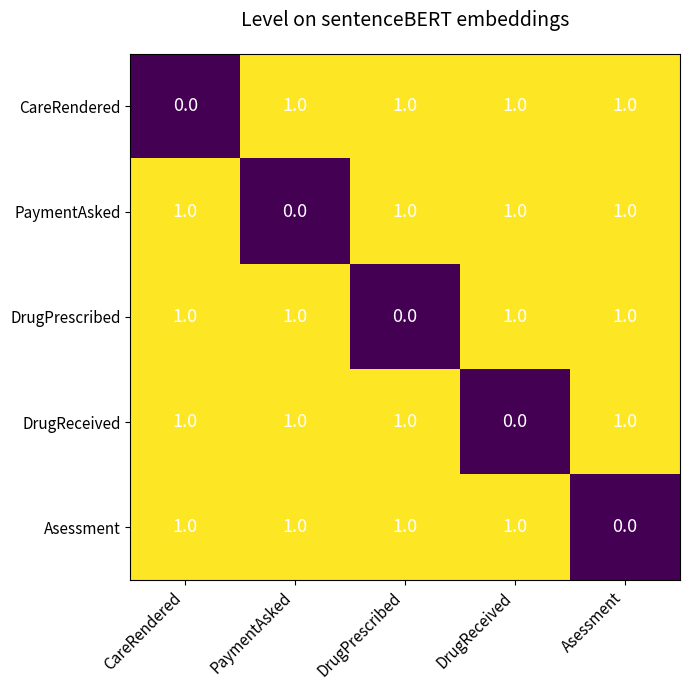

At how many categories does at least one series exceed 0?

5